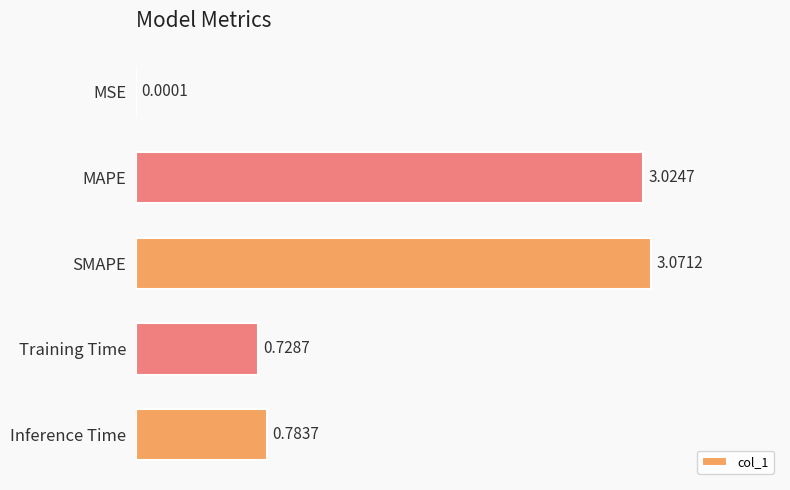

Which category has the highest value across all series?

SMAPE